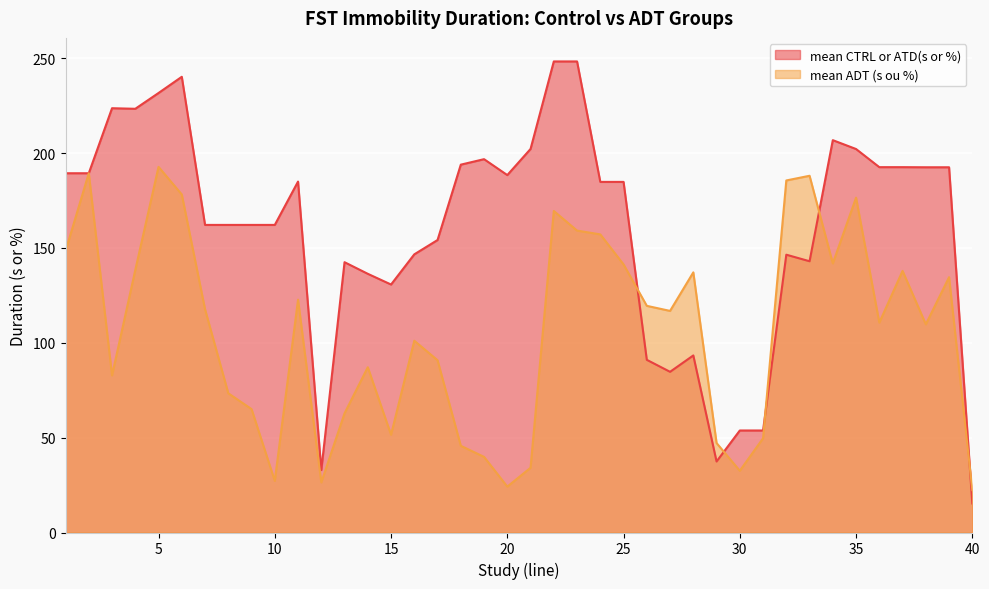

How many categories are shown in the chart?

40